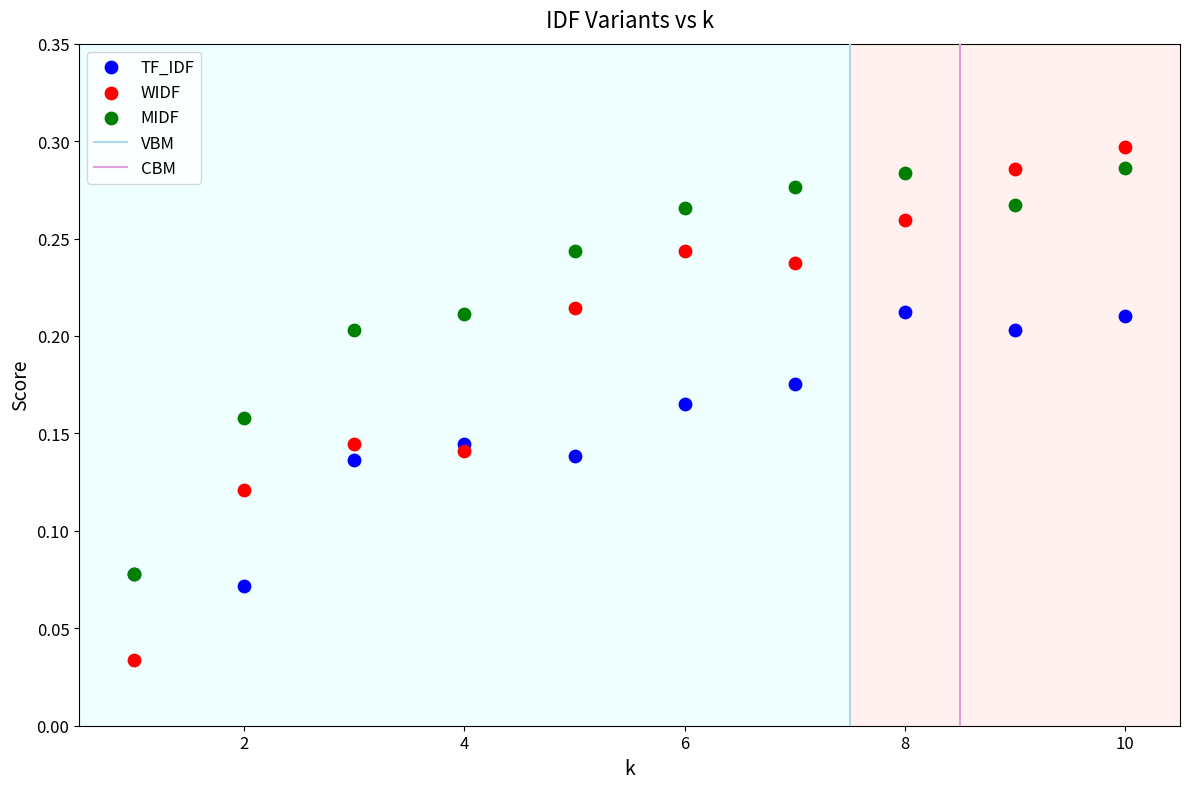

Which series has the widest spread of Y values?

WIDF